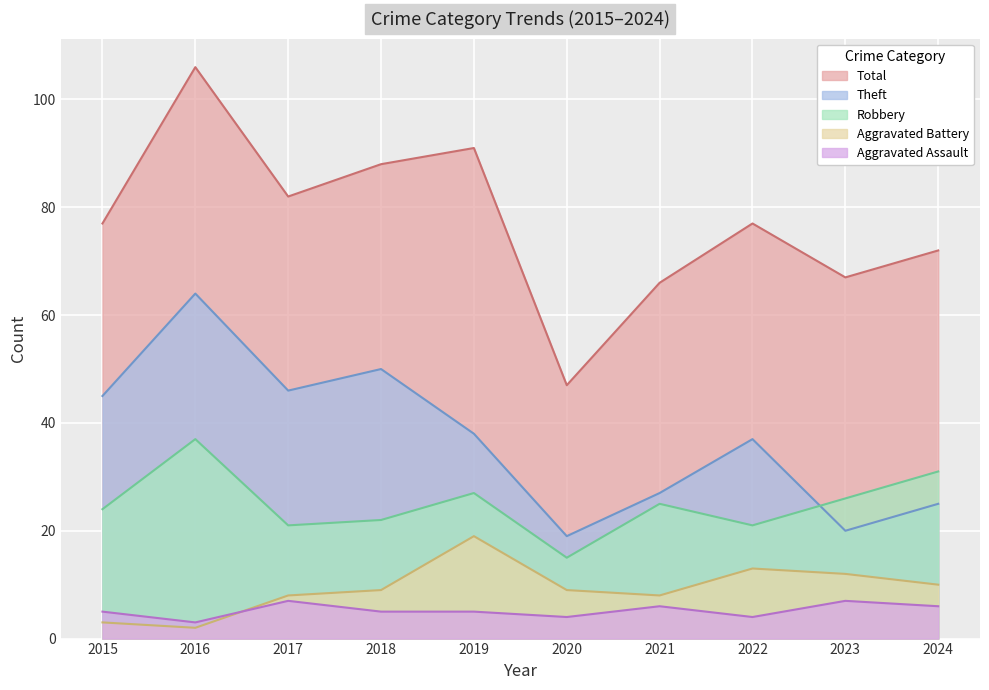

At 2020, list the series in order from largest to smallest.

Total, Theft, Robbery, Aggravated Battery, Aggravated Assault